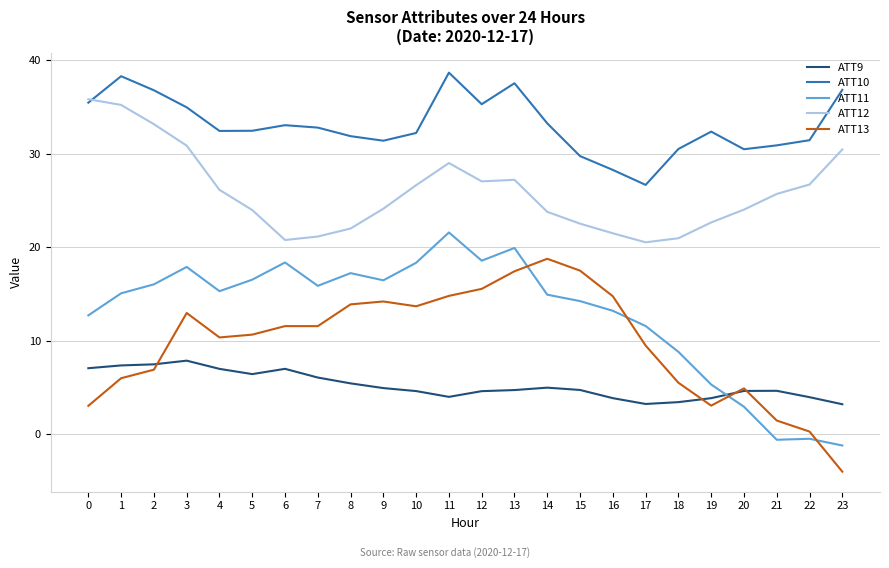

Which series changed the most between 17 and 23?

ATT13